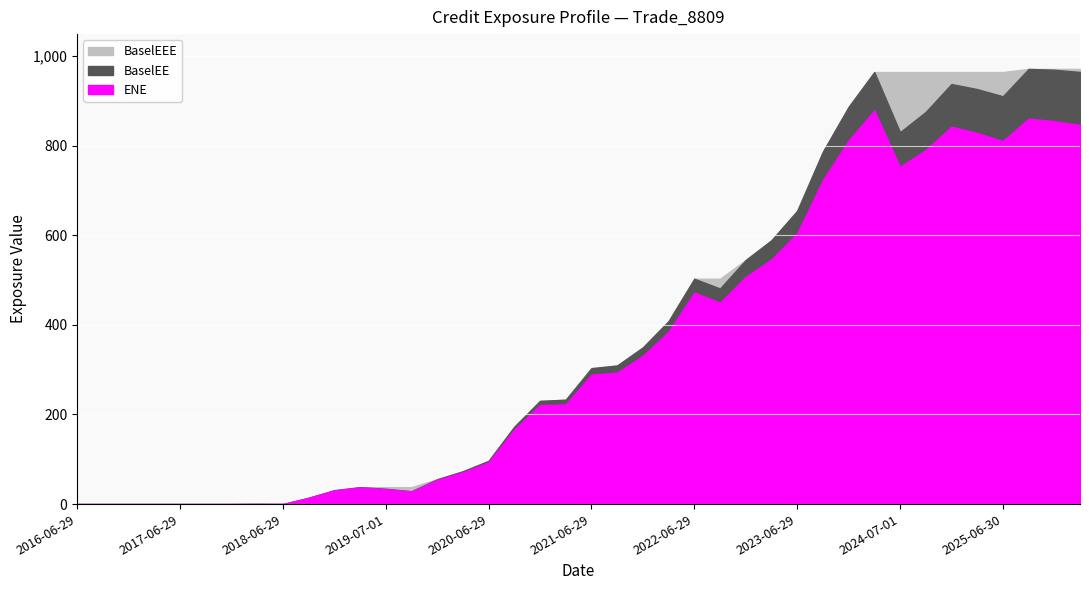

Reading left to right, transcribe all the data shown in this chart.

BaselEEE: 0.0	0.0	0.0	0.0	0.0	0.0	0.0	0.3	0.3	14.1	31.0	37.8	37.8	37.8	55.5	73.3	96.5	172.7	230.4	233.0	303.4	309.4	349.8	408.5	503.0	503.0	544.9	588.9	654.5	786.6	886.6	964.4	964.4	964.4	964.4	964.4	964.4	971.4	971.4	971.4
BaselEE: 0.0	0.0	0.0	0.0	0.0	0.0	0.0	0.3	0.0	14.1	31.0	37.8	34.3	28.7	55.5	73.3	96.5	172.7	230.4	233.0	303.4	309.4	349.8	408.5	503.0	481.2	544.9	588.9	654.5	786.6	886.6	964.4	830.2	875.4	937.6	926.4	910.3	971.4	969.5	964.6
ENE: 0.0	0.0	0.0	0.0	0.0	0.0	0.0	0.3	0.0	13.8	30.4	36.9	33.4	27.9	53.8	70.9	93.1	166.1	220.9	222.6	288.9	293.6	330.6	384.8	472.0	449.7	507.1	545.9	604.2	722.9	811.3	878.4	752.8	790.2	842.4	828.4	810.3	860.5	854.7	846.3